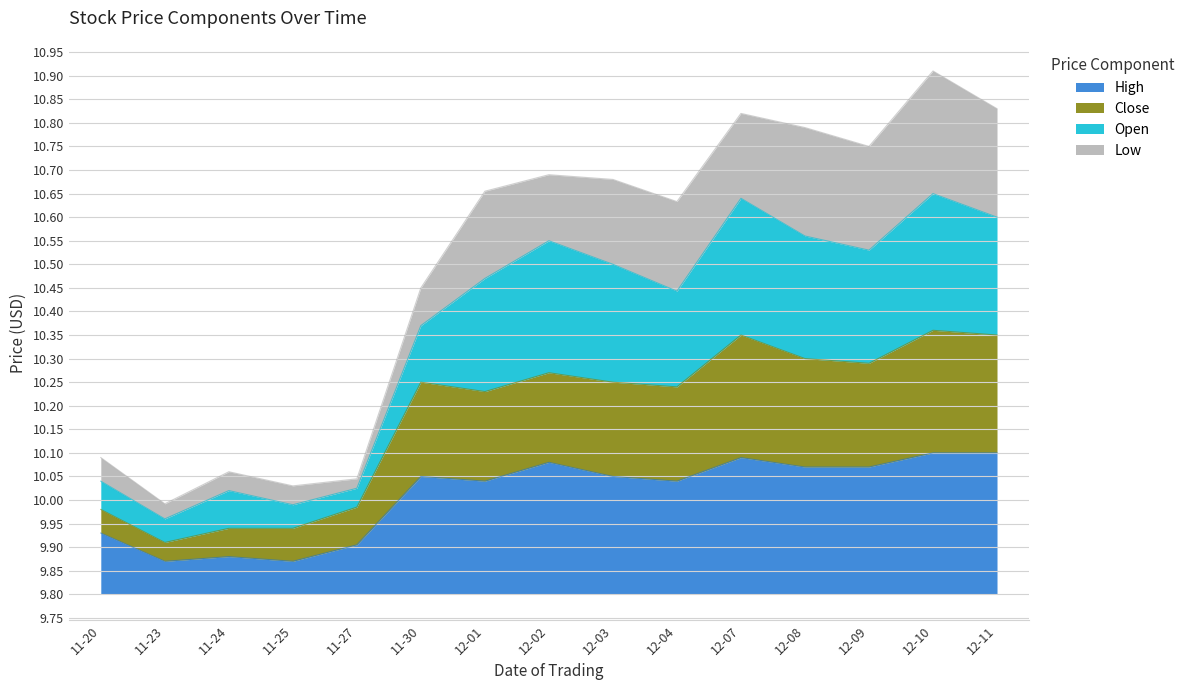

Which category has the highest value in the High series?

12-10